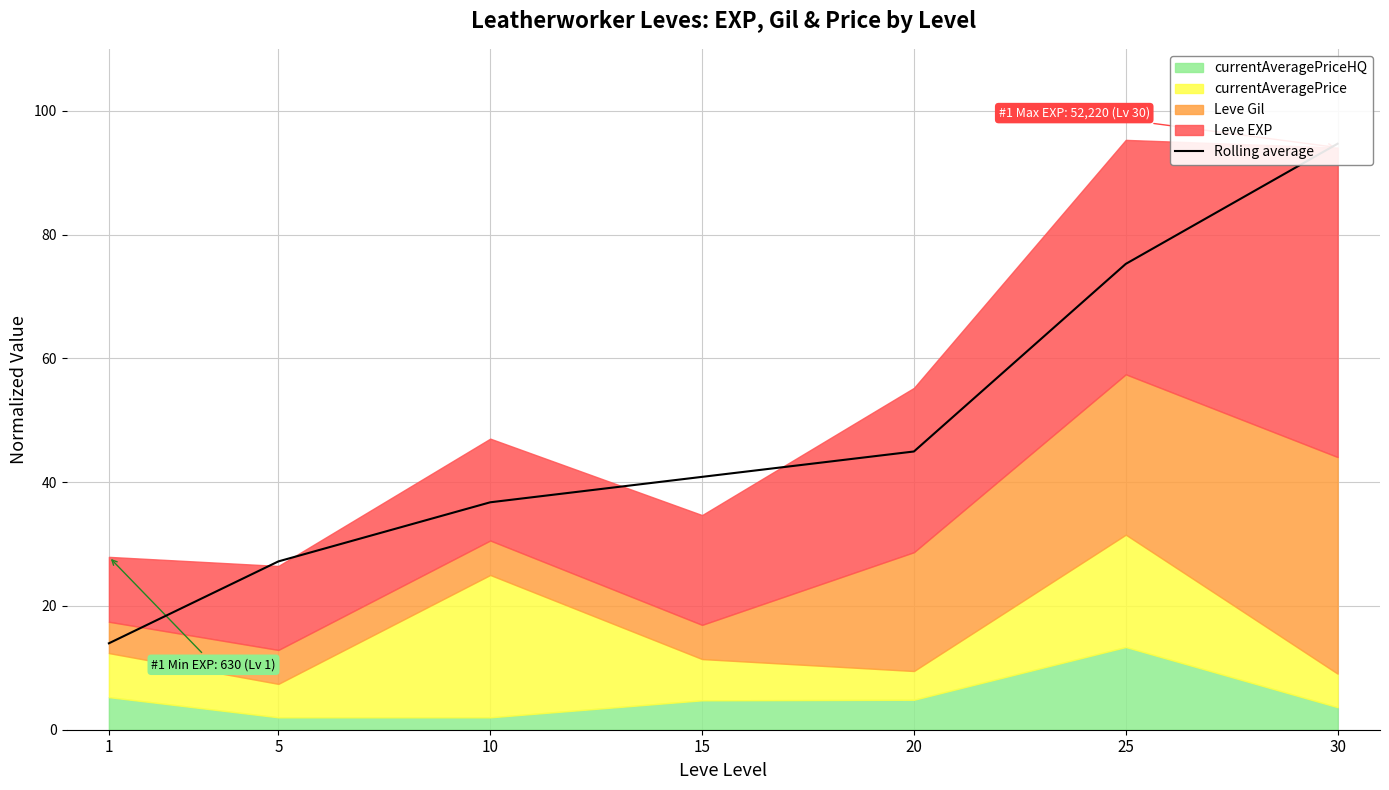

What is the difference between the maximum and minimum values?

80.7